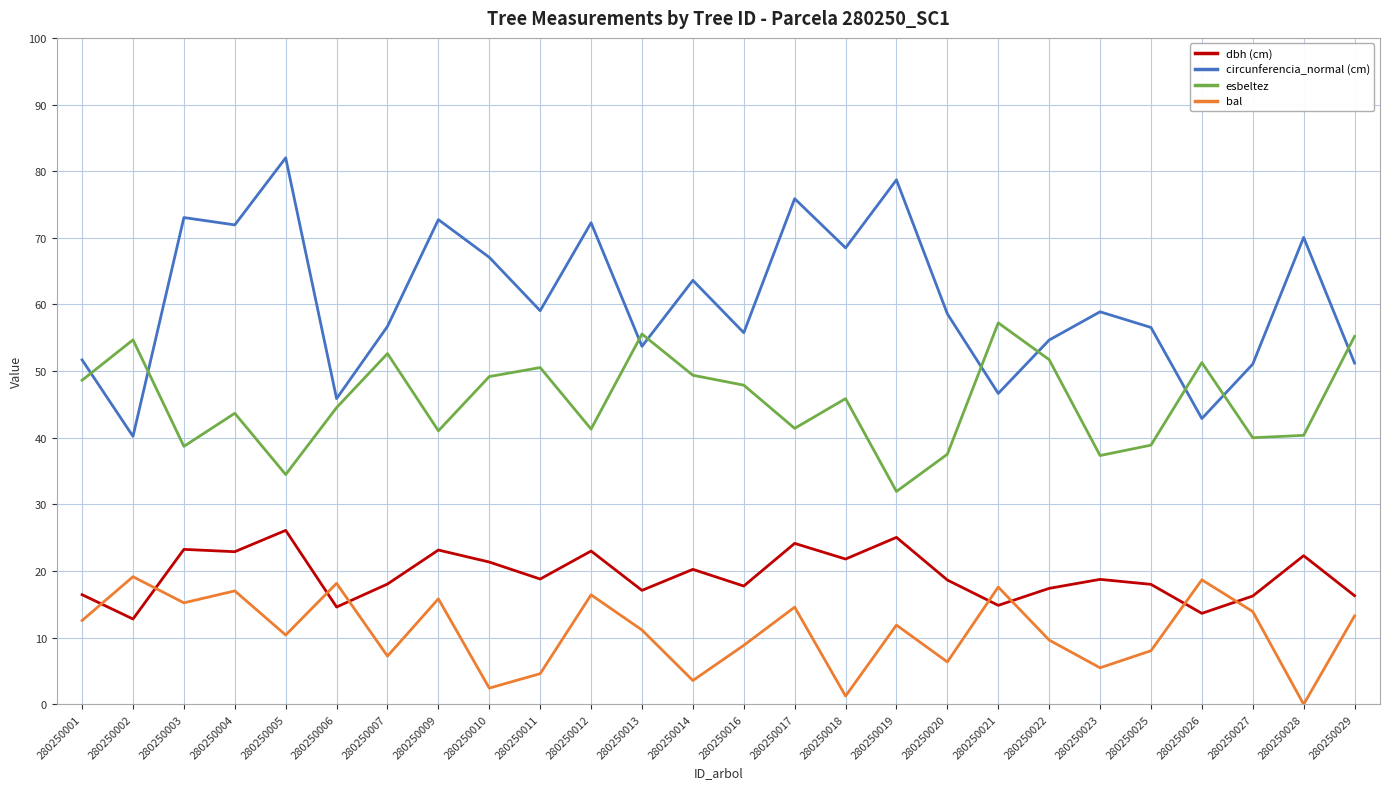

What is the sum of all dbh (cm) values?

502.7